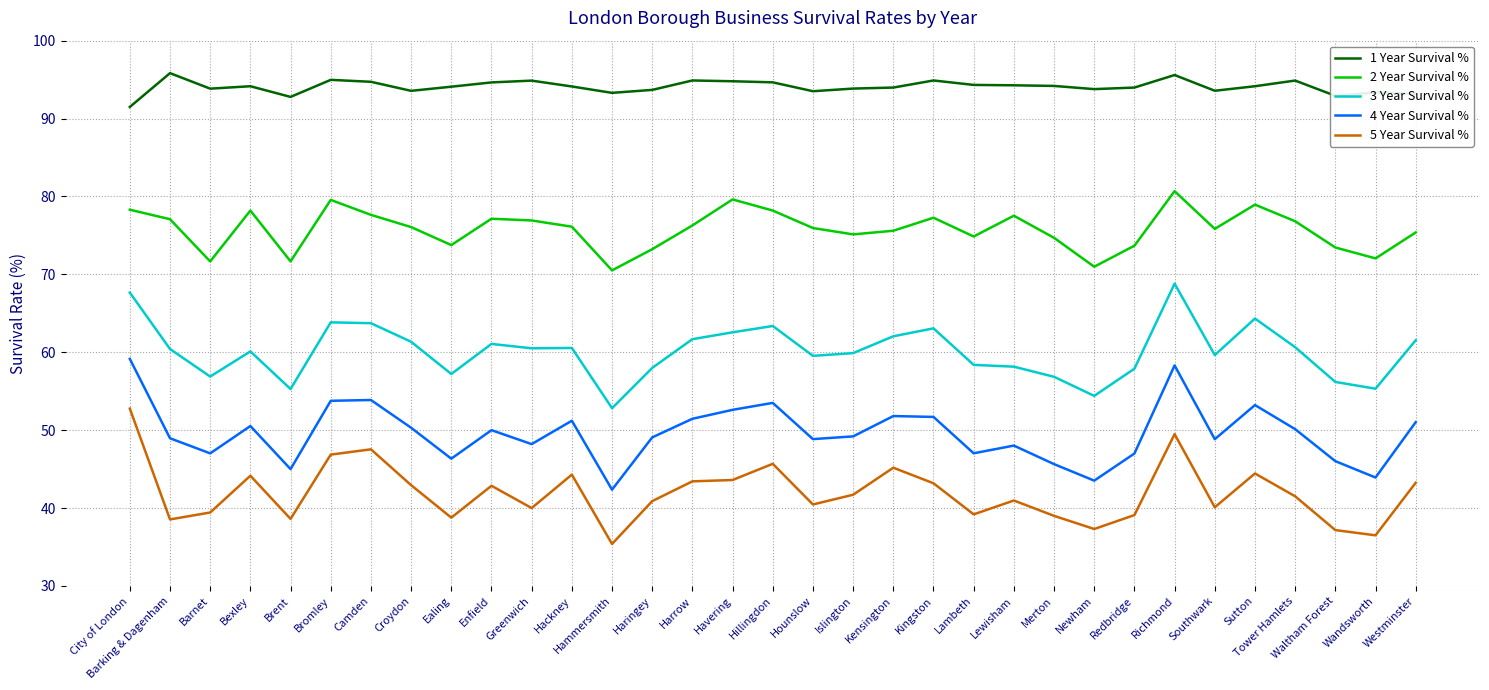

What value does the 4 Year Survival % series have at Bexley?

50.5